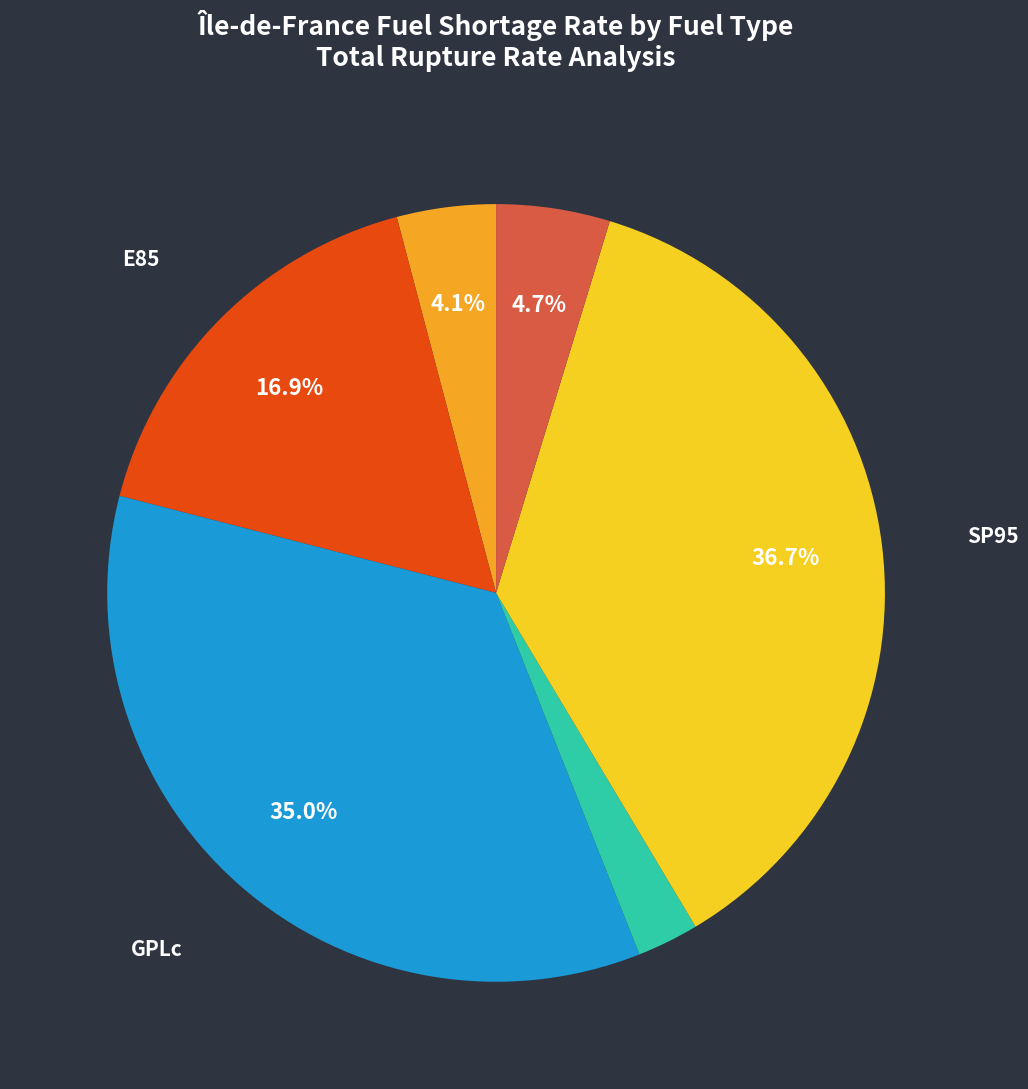

Does any single category account for the majority?

No